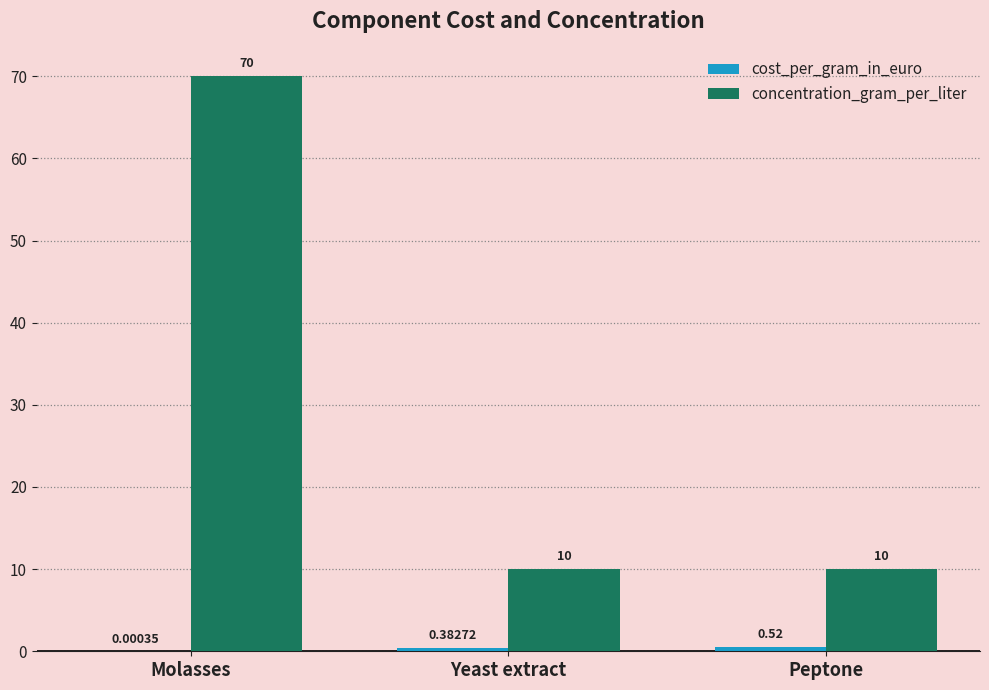

What is the sum of all concentration_gram_per_liter values?

90.0